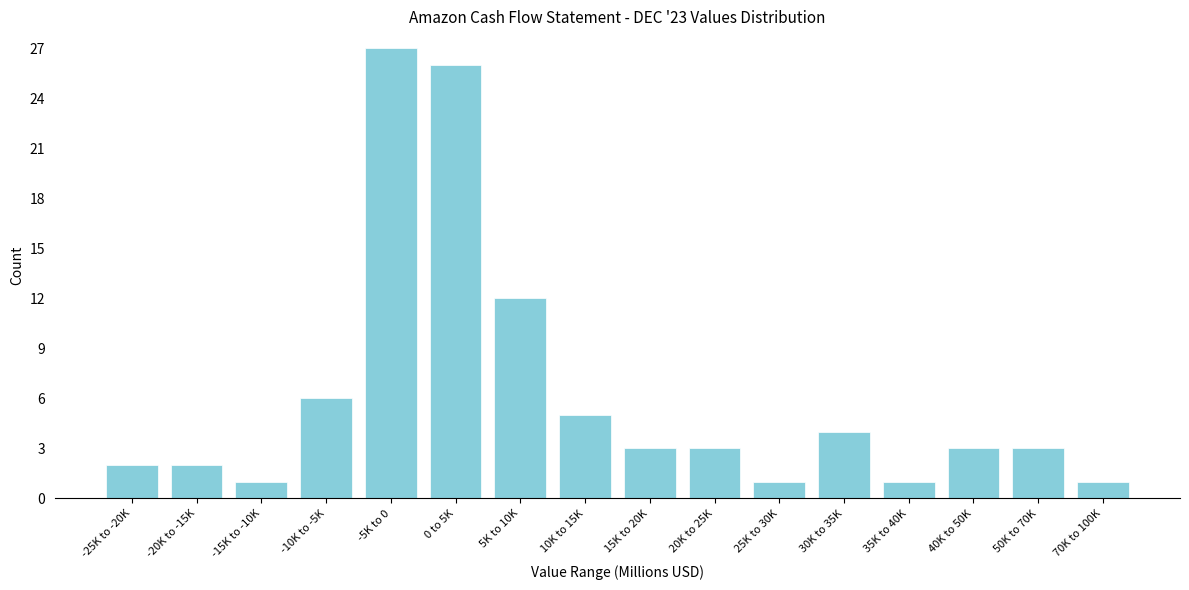

Reading left to right, extract all data points from this chart.

2	2	1	6	27	26	12	5	3	3	1	4	1	3	3	1